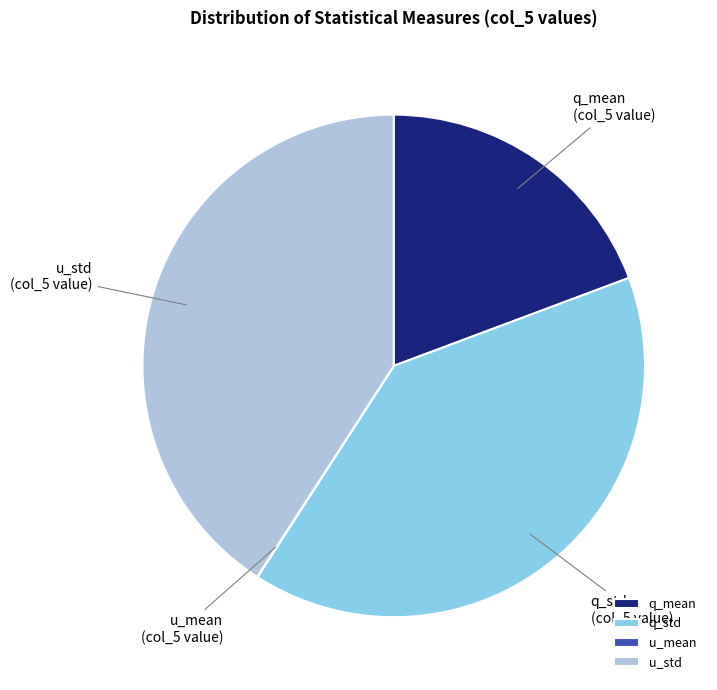

Do u_std and q_std together represent more than half of the pie?

Yes